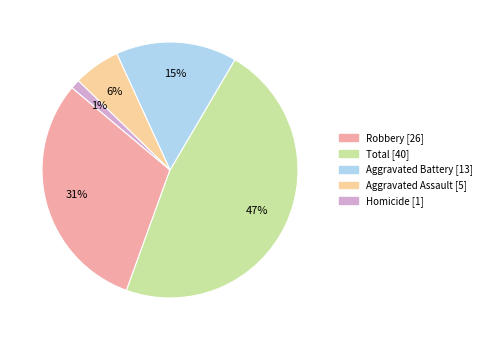

Count the number of slices in the pie.

5